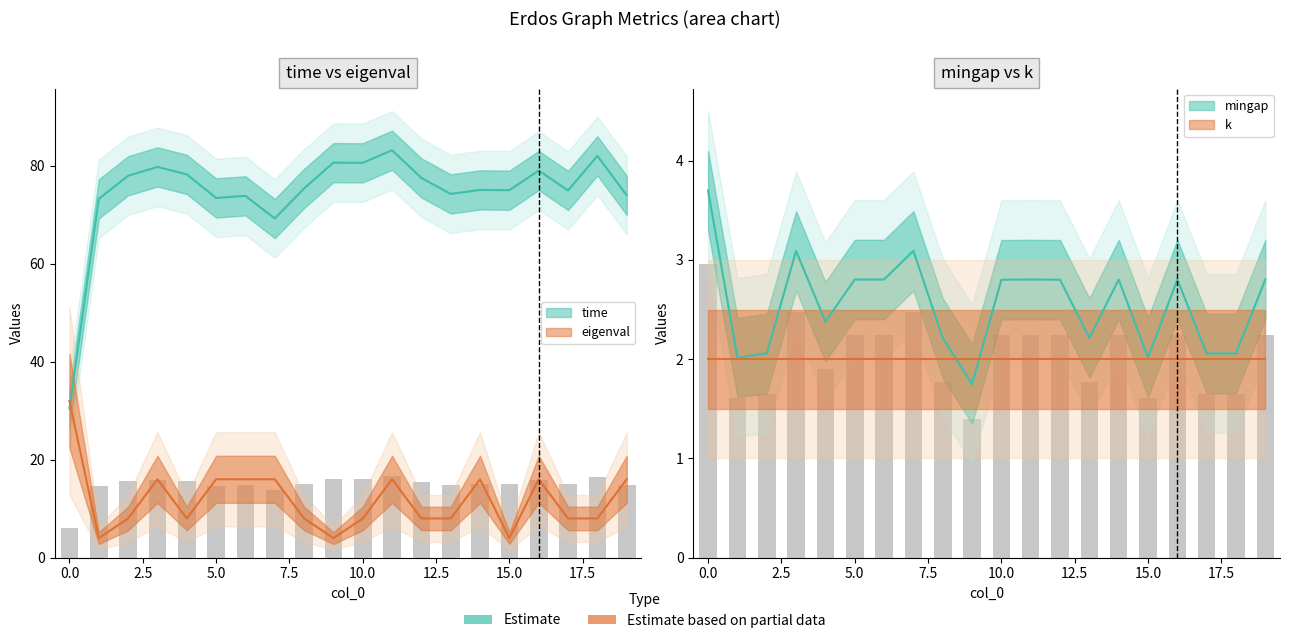

At which category does the chart reach its minimum across all series?

9